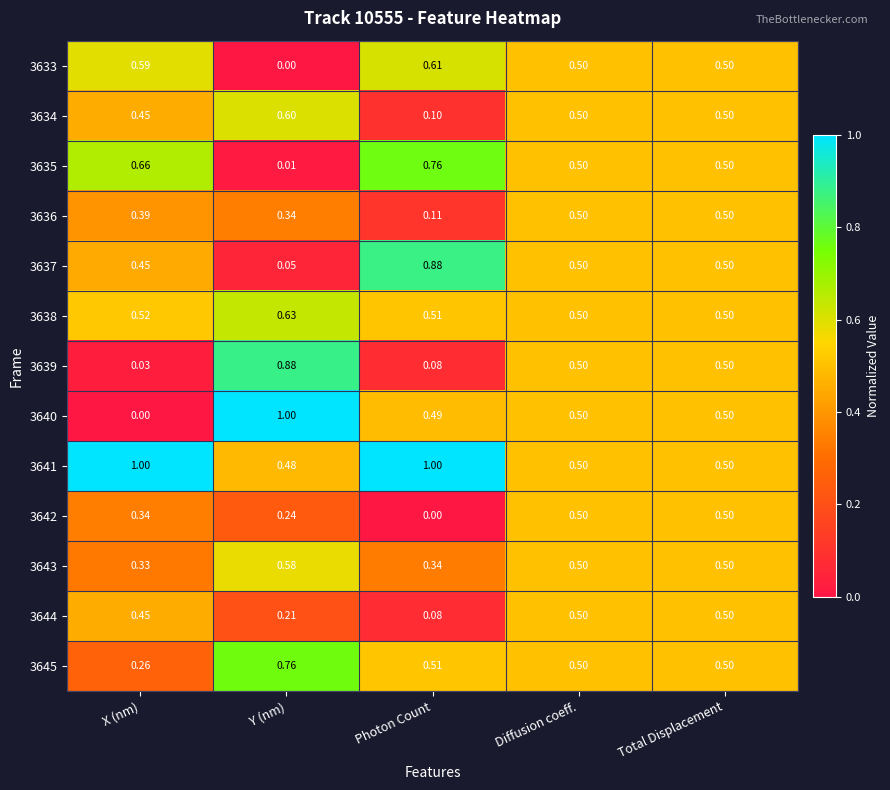

What is the total value across all series at Y (nm)?

5.8